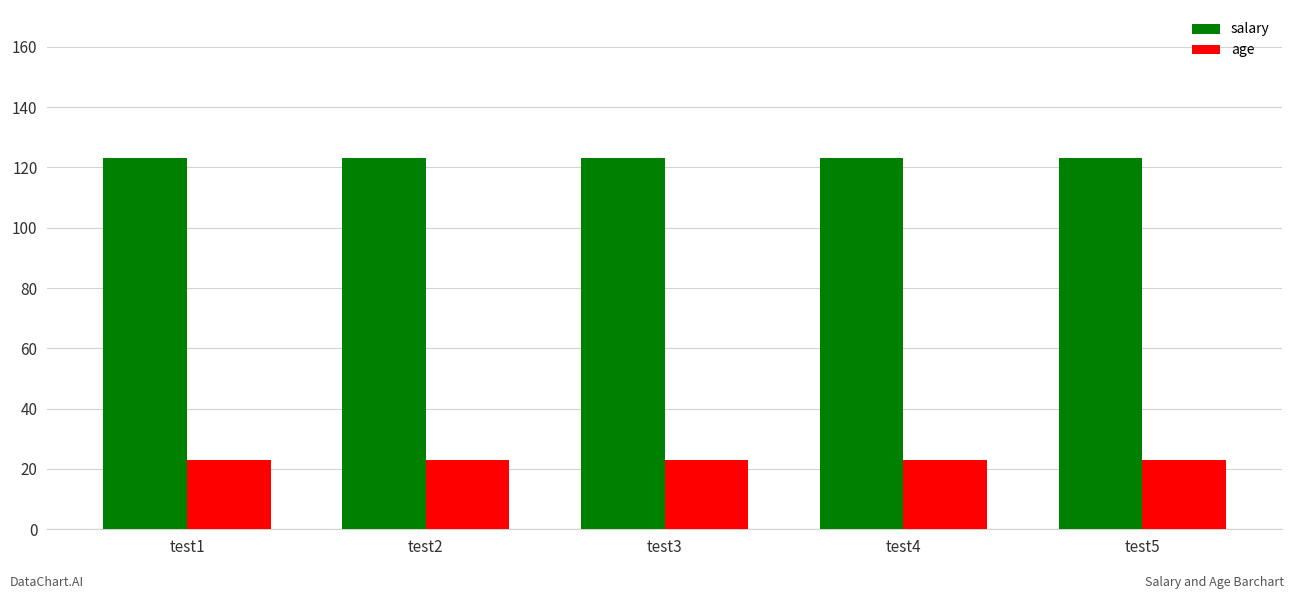

The value of salary at test1 is 73. True or false?

False